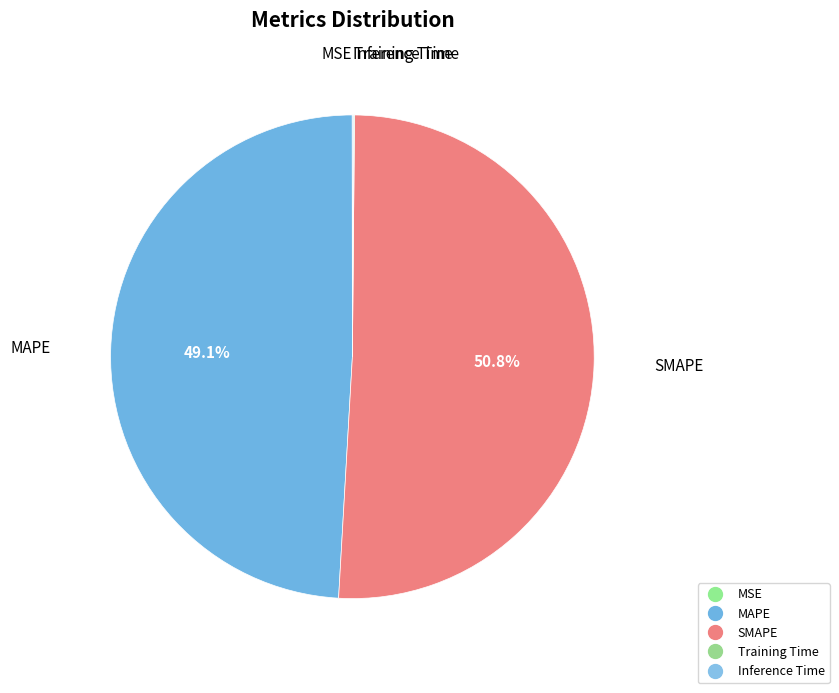

What is the largest slice in the pie chart?

SMAPE